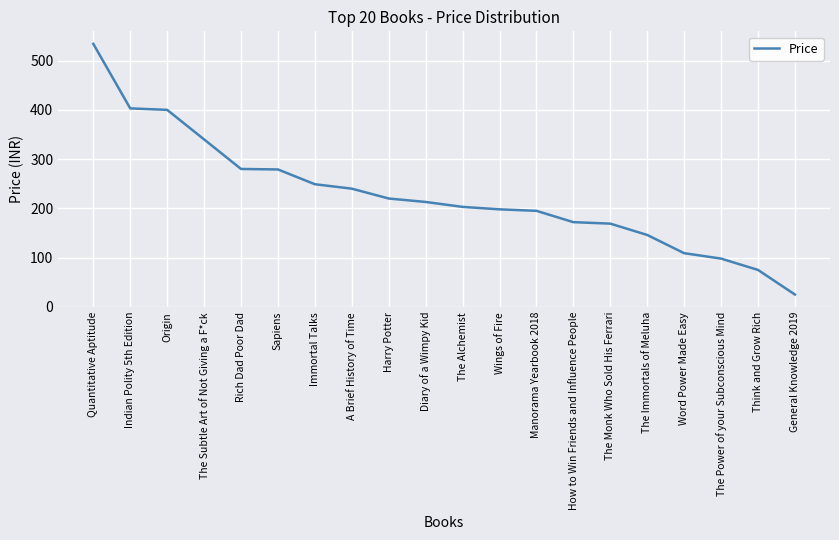

What is the difference between the values at Manorama Yearbook 2018 and Sapiens?

84